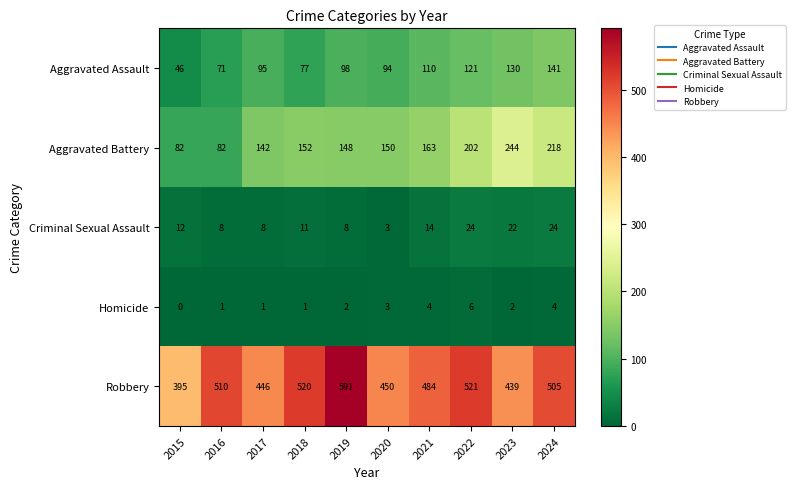

Which series changed the most between 2015 and 2022?

Robbery